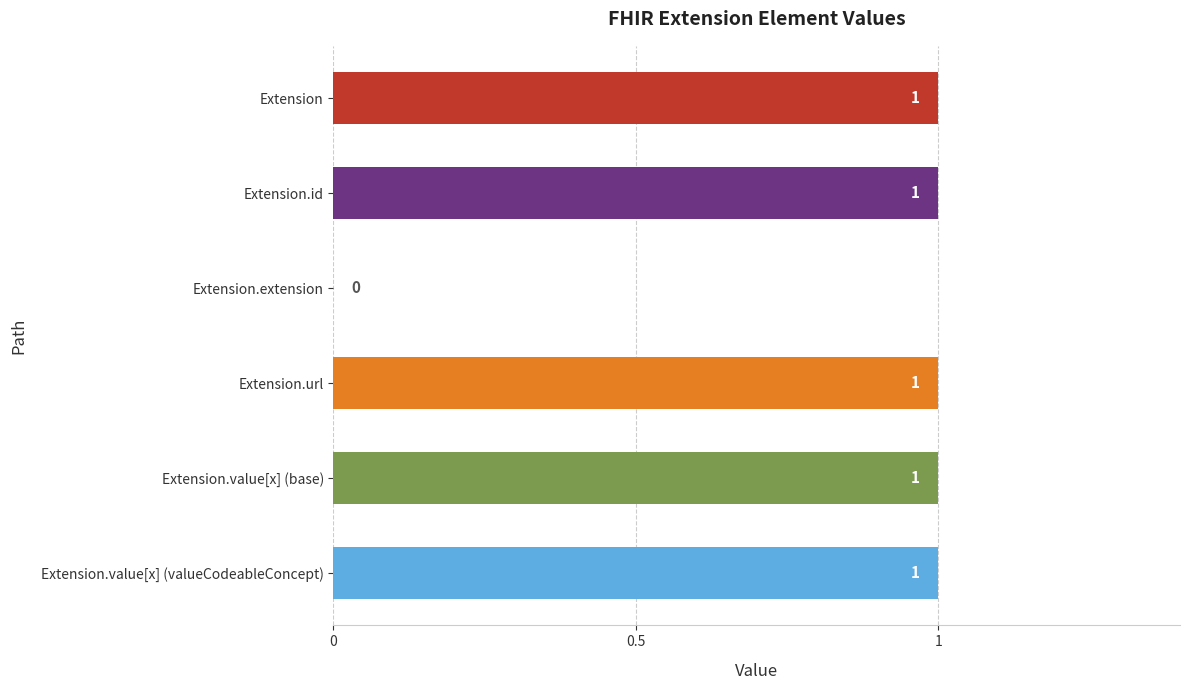

How many values are between 1 and 2?

5